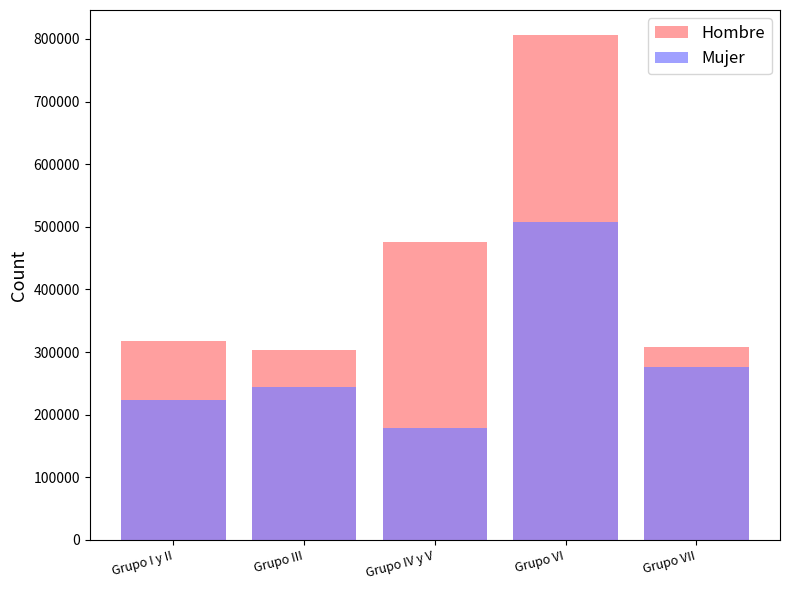

What is the label of the 4th bar from the left?

Grupo VI